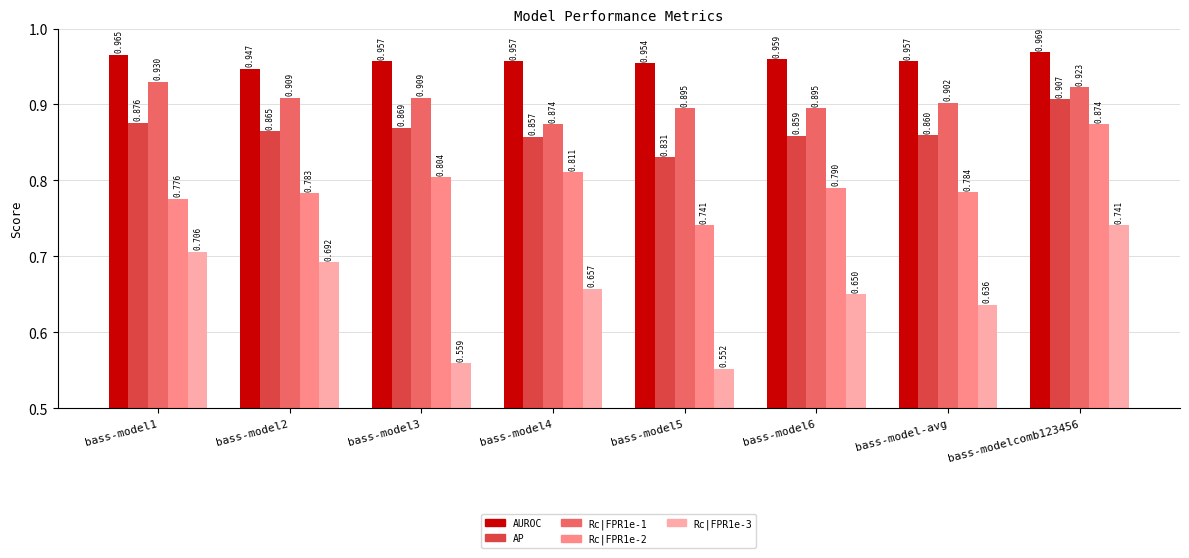

Where is Rc|FPR1e-2 nearest to the value 0?

bass-model5